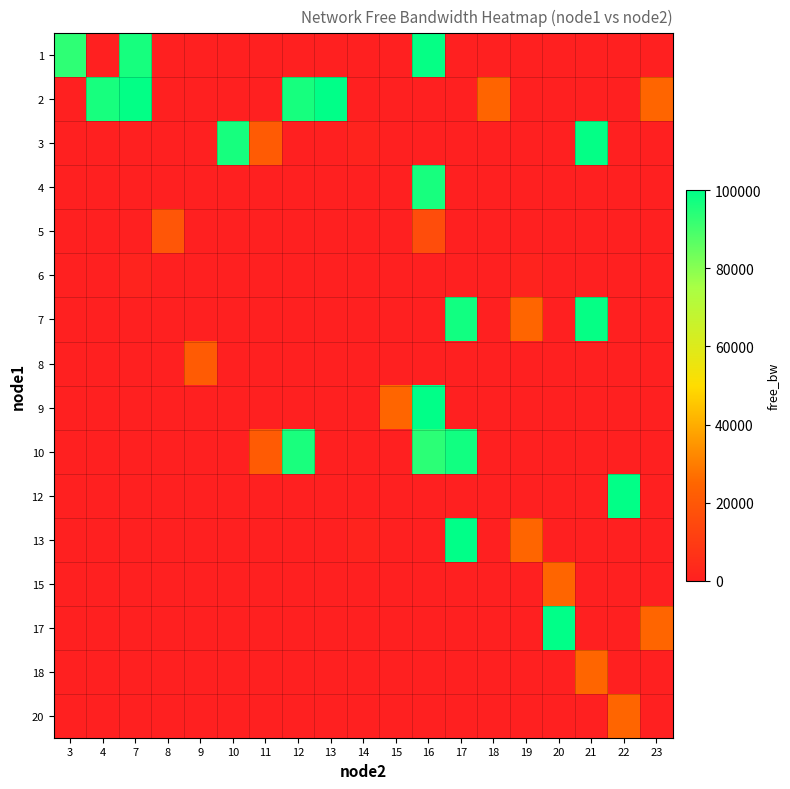

What is the minimum value shown in the chart?

1459.2